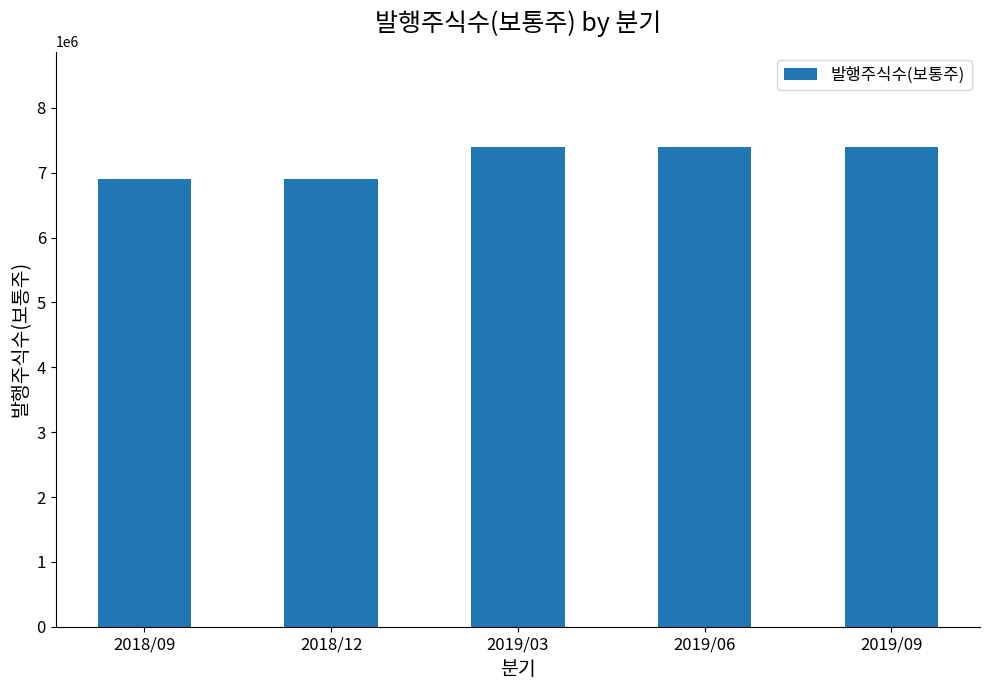

What is the maximum value shown in the chart?

7391722